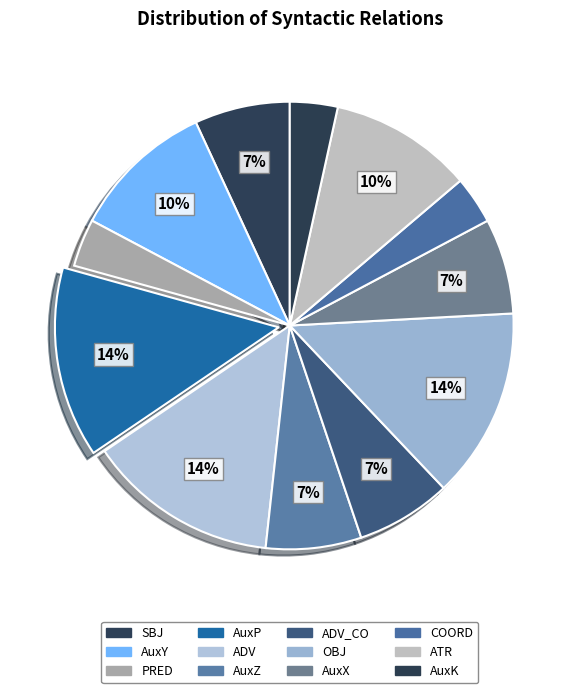

To the nearest percent, what is the difference between the largest and smallest slice percentages?

10%